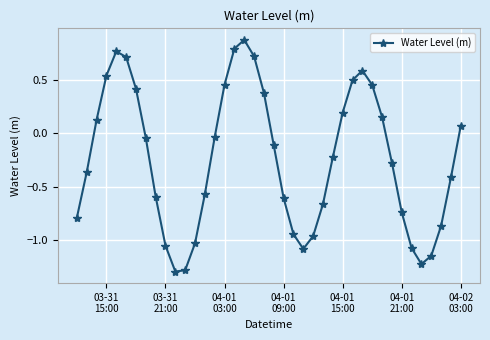

How many points are higher than both their immediate neighbors (excluding endpoints)?

3